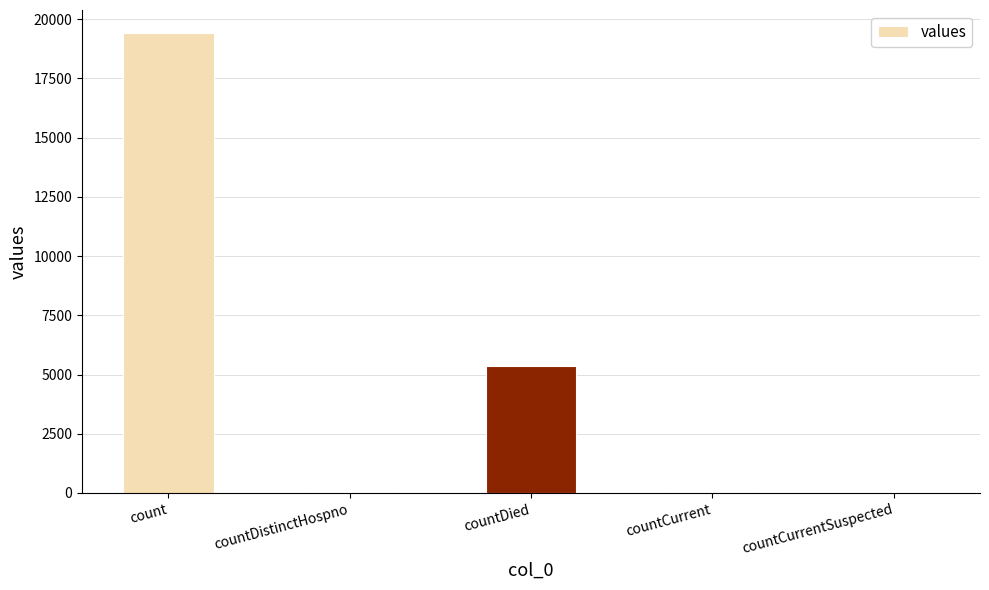

Is it true that the value at count is 3959?

False